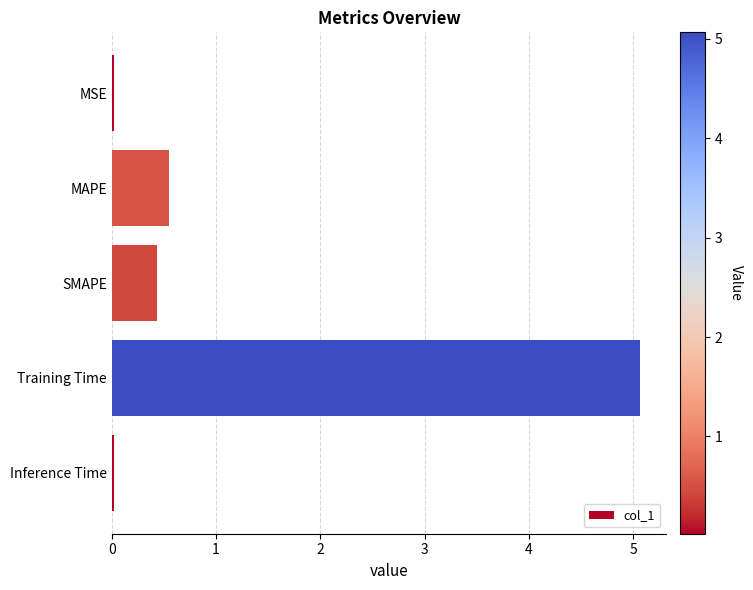

How many bars are there in total?

5